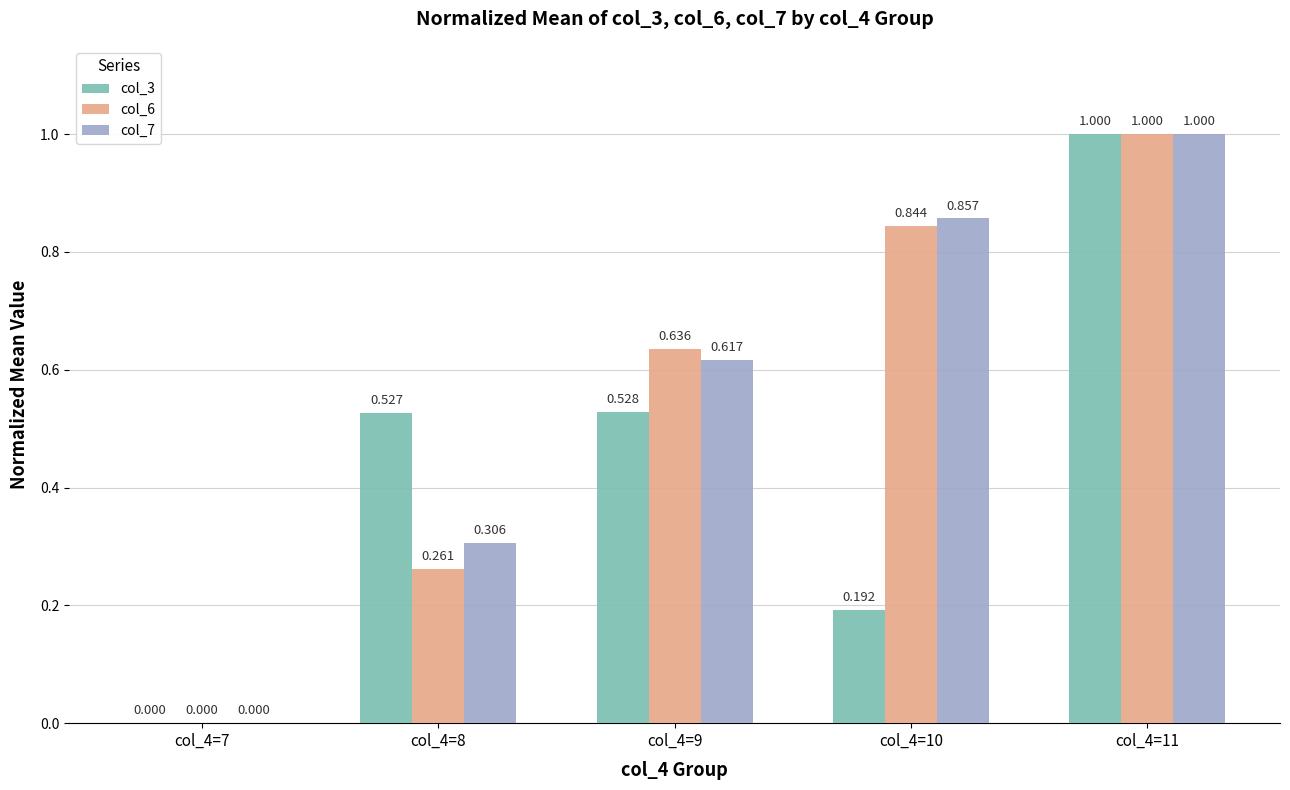

Are the bars horizontal?

No